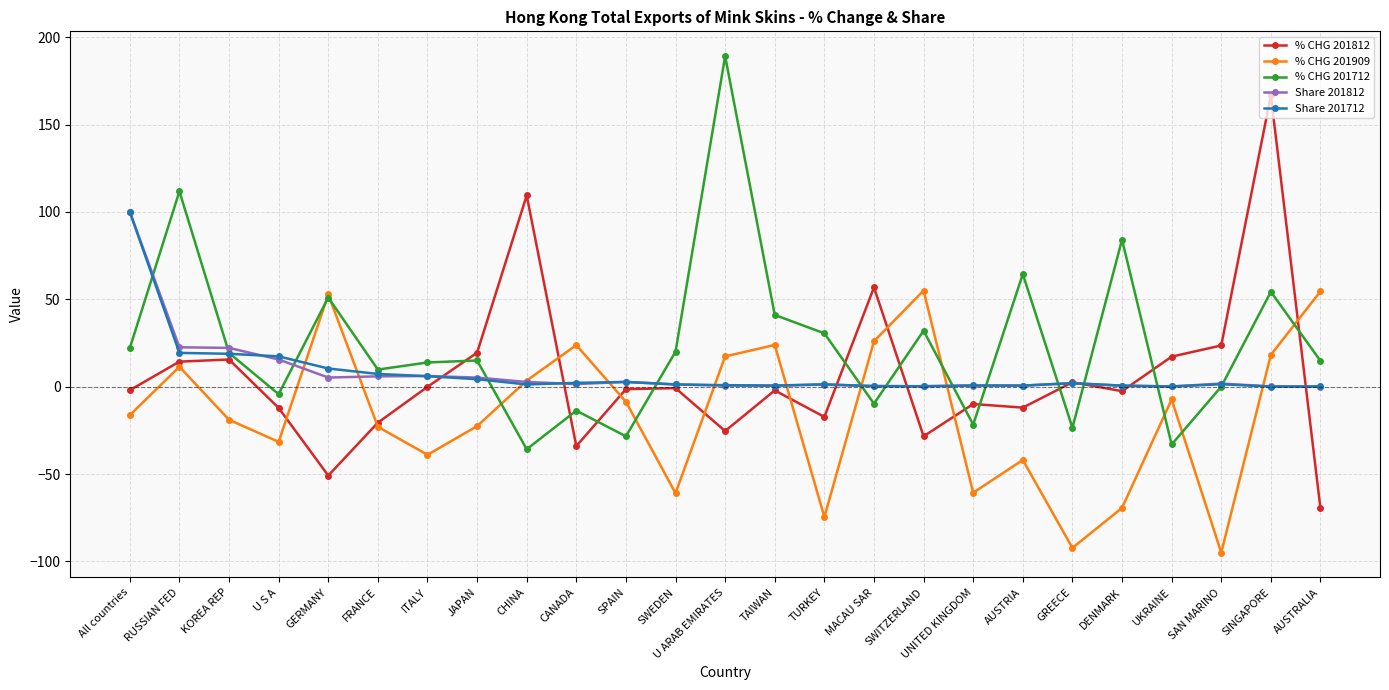

What is the value of the Share 201712 point at the 8th from the left?

4.3